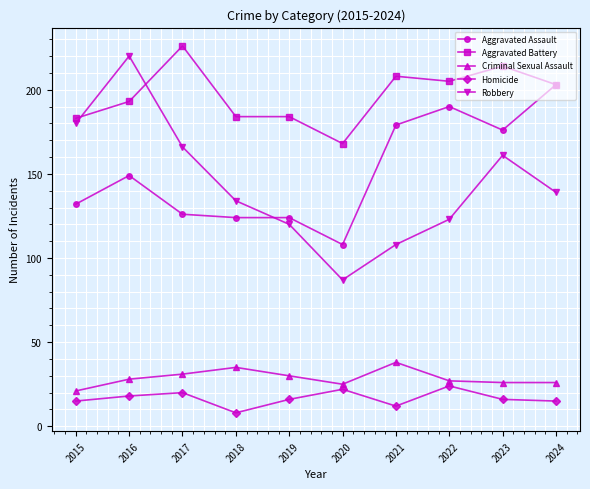

Which label corresponds to the largest value in the chart?

2017